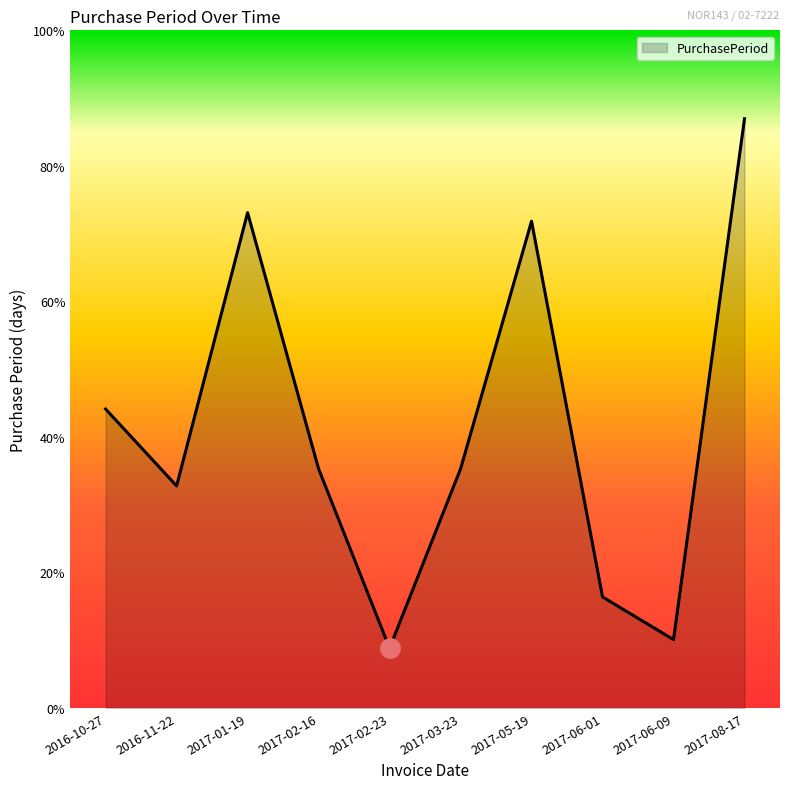

How many interior local valleys (lower than both neighbors) does the data have?

3